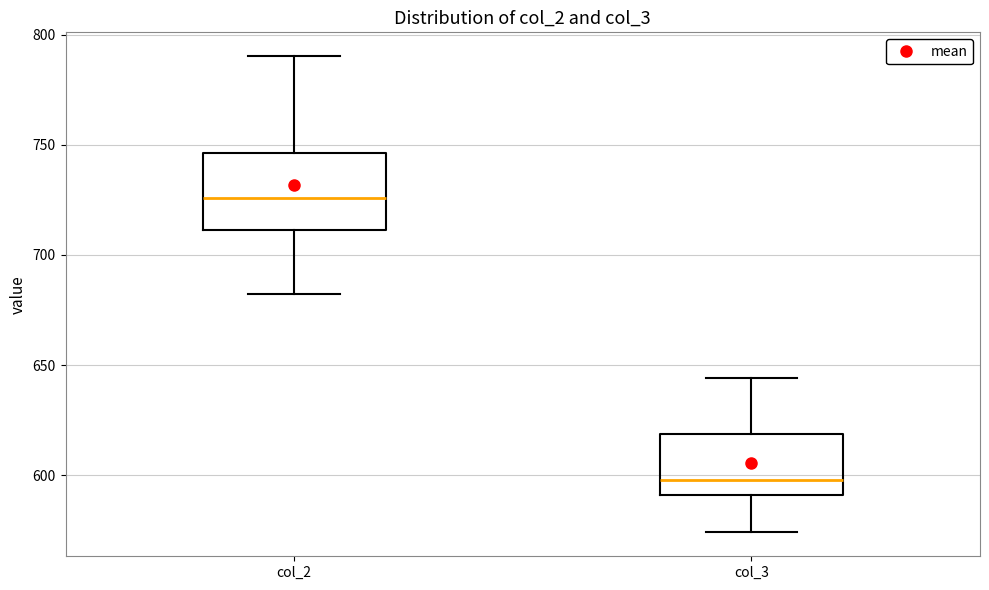

Reading left to right, transcribe this box plot: for each box, give where its median line is, the range the box spans, and where its two whiskers end, as read against the y-axis. The values are not printed on the chart, so give them approximately, as read against the axis.

col_2: median 725, box 710 to 745, whiskers 680 to 790
col_3: median 600, box 590 to 620, whiskers 575 to 645